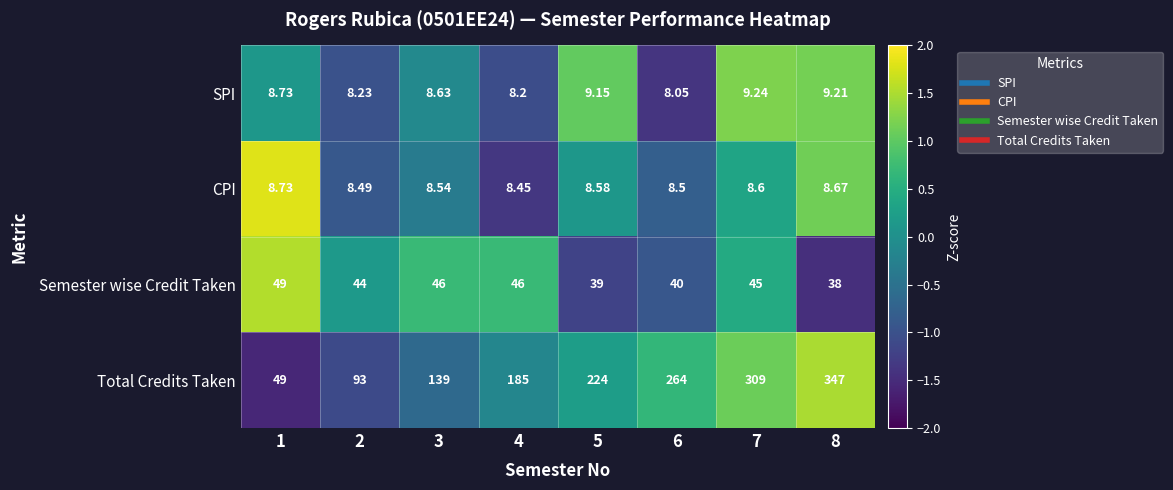

Rank the series by their maximum value, from highest to lowest.

Total Credits Taken, Semester wise Credit Taken, SPI, CPI